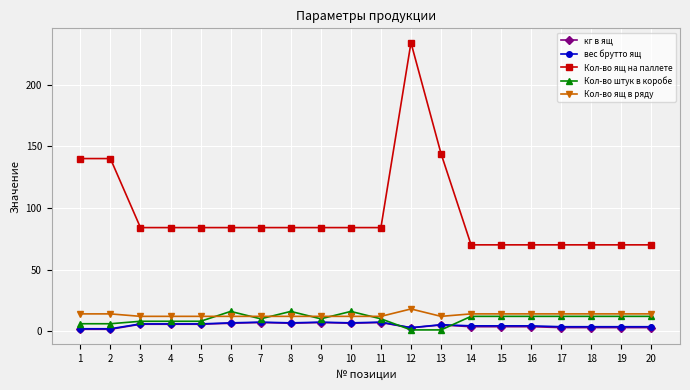

Which series has the widest spread of values?

Кол-во ящ на паллете